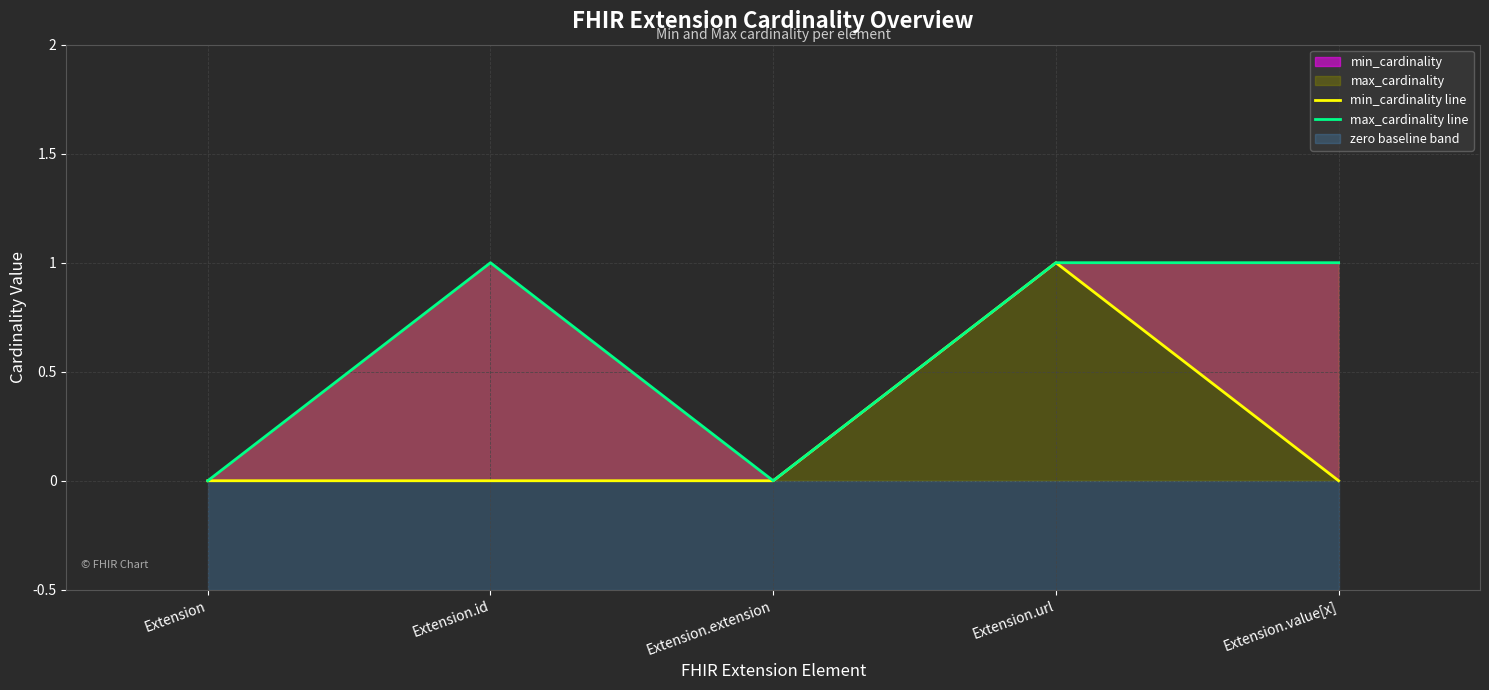

Reading left to right, what are all the values shown in this chart?

min_cardinality line: 0	0	0	1	0
max_cardinality line: 0	1	0	1	1